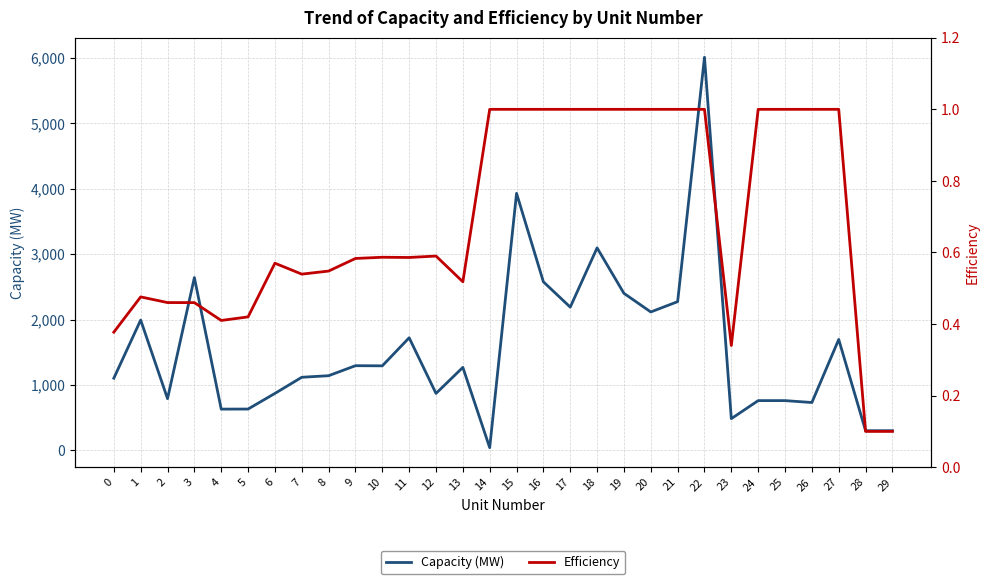

True or false: Capacity (MW) and Efficiency cross at least once.

False